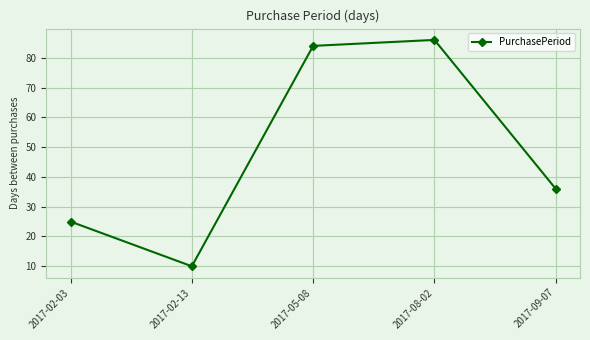

Reading right to left, transcribe all the data shown in this chart.

36	86	84	10	25